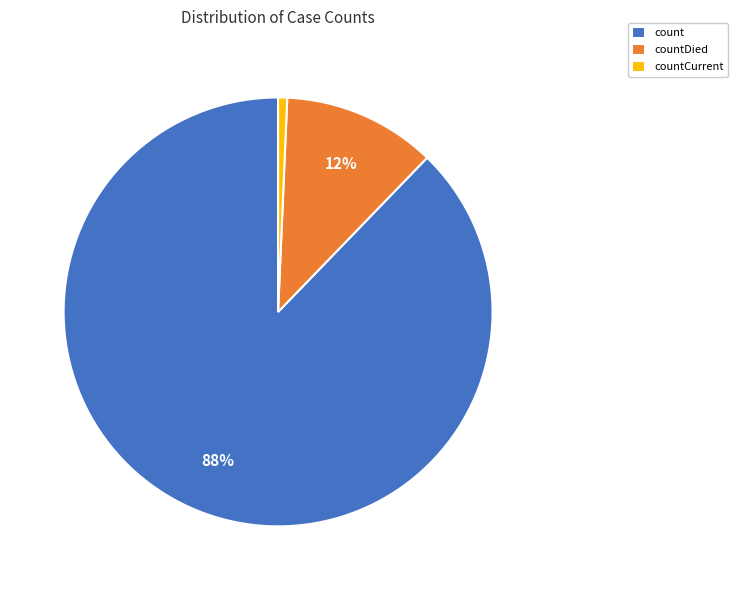

To the nearest percent, what is the difference between the countDied and countCurrent slice percentages?

11%